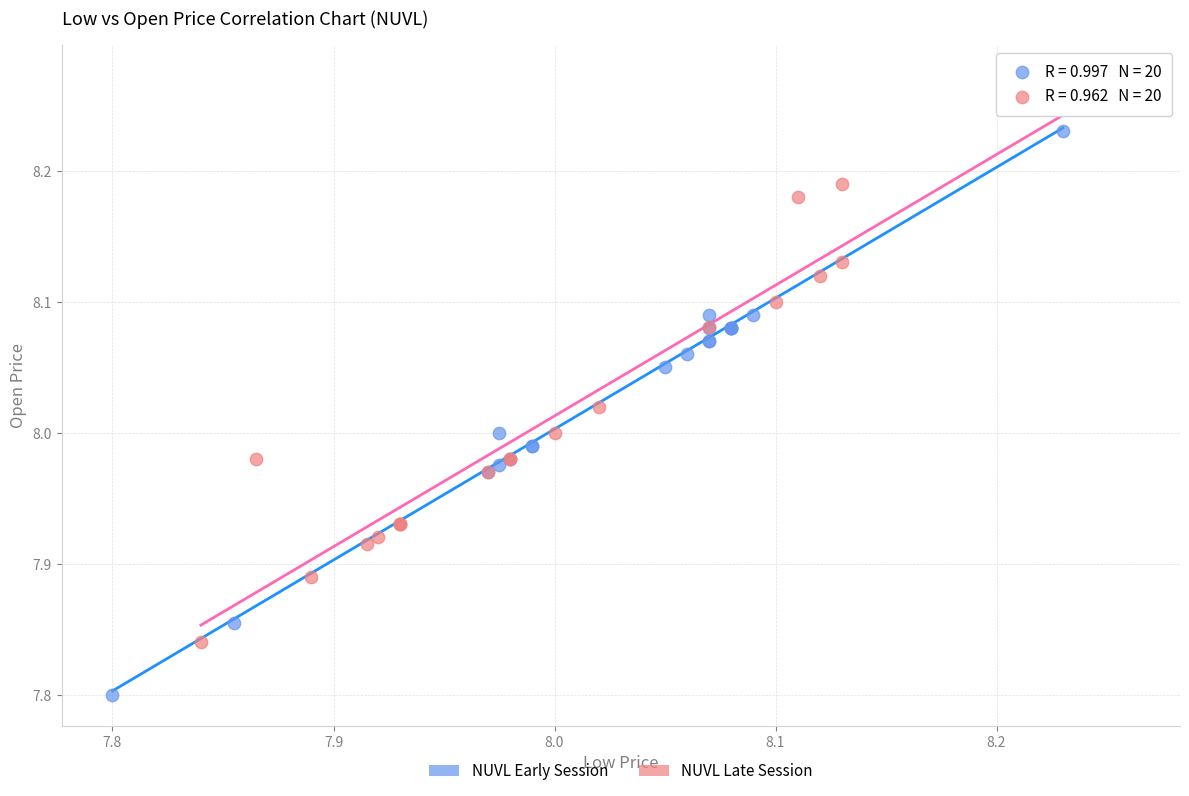

Which series has the widest spread of Y values?

NUVL Early Session